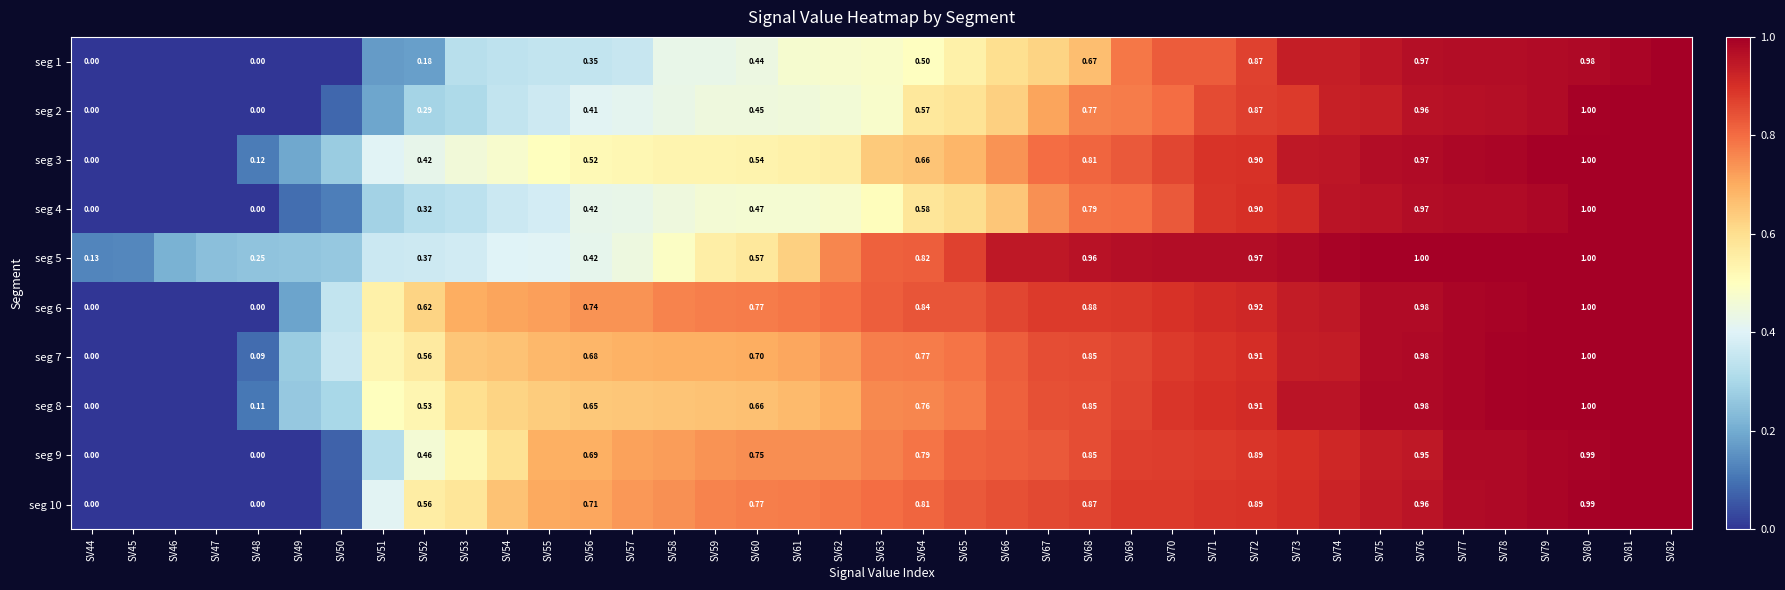

Where is seg 1 nearest to the value 0?

SV44